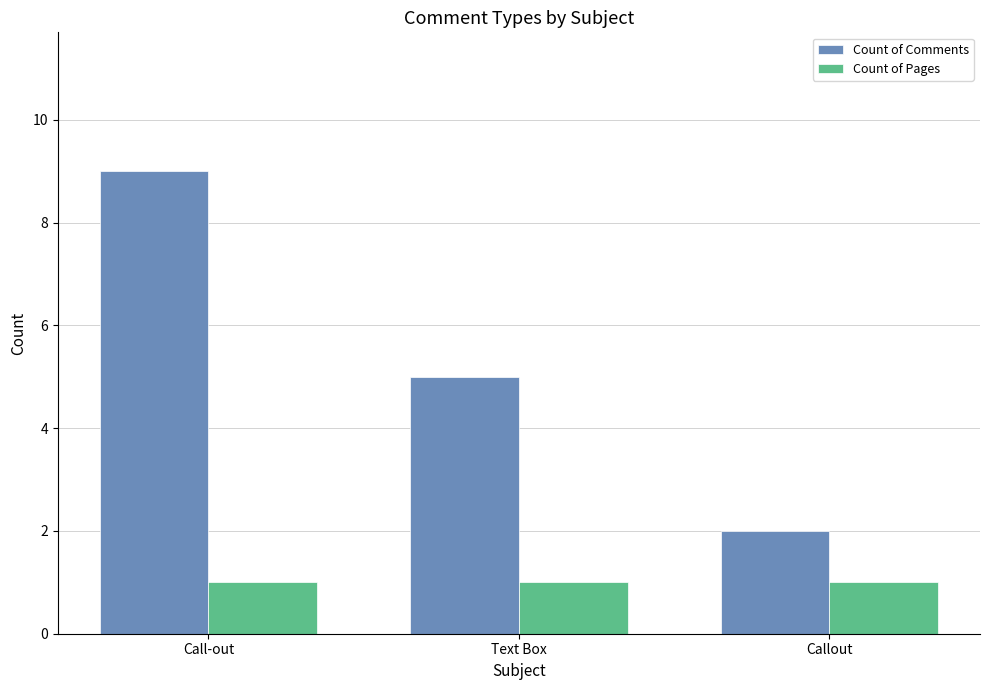

What is the difference between the highest and lowest values at Call-out?

8